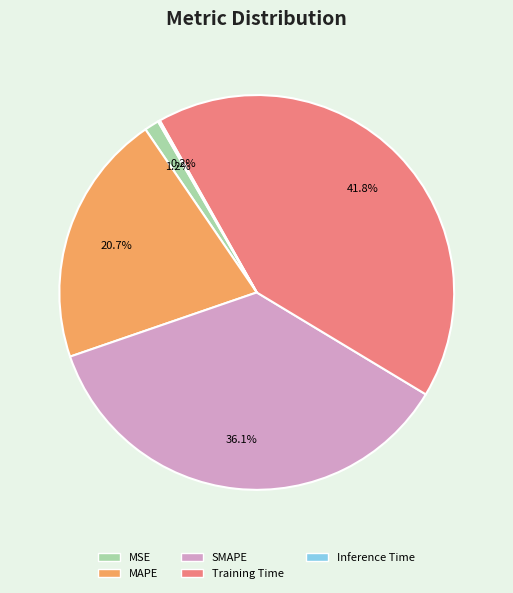

To the nearest percent, what is the difference between the SMAPE and MSE slice percentages?

35%